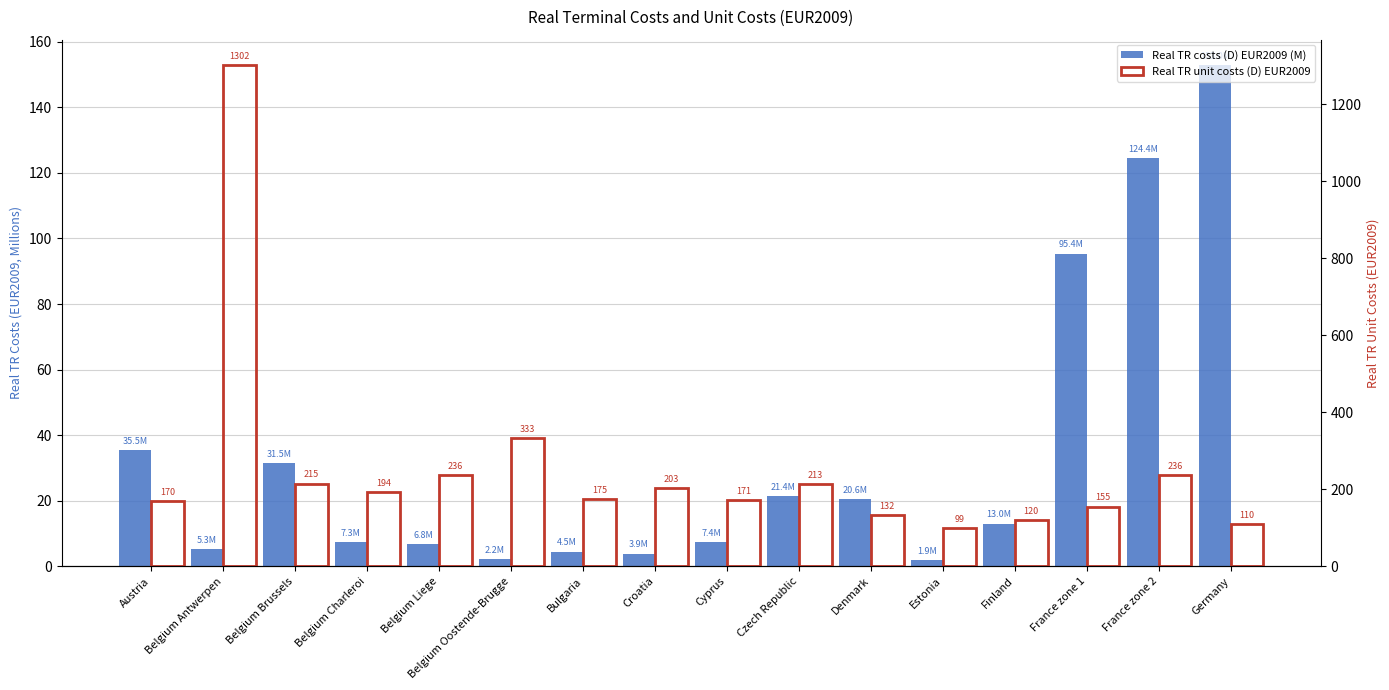

What is the total value across all series at France zone 1?

250.4